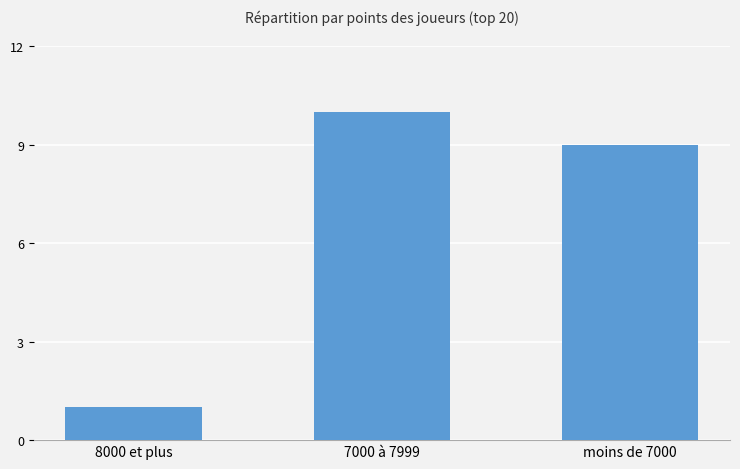

What is the label of the 3rd bar from the right?

8000 et plus